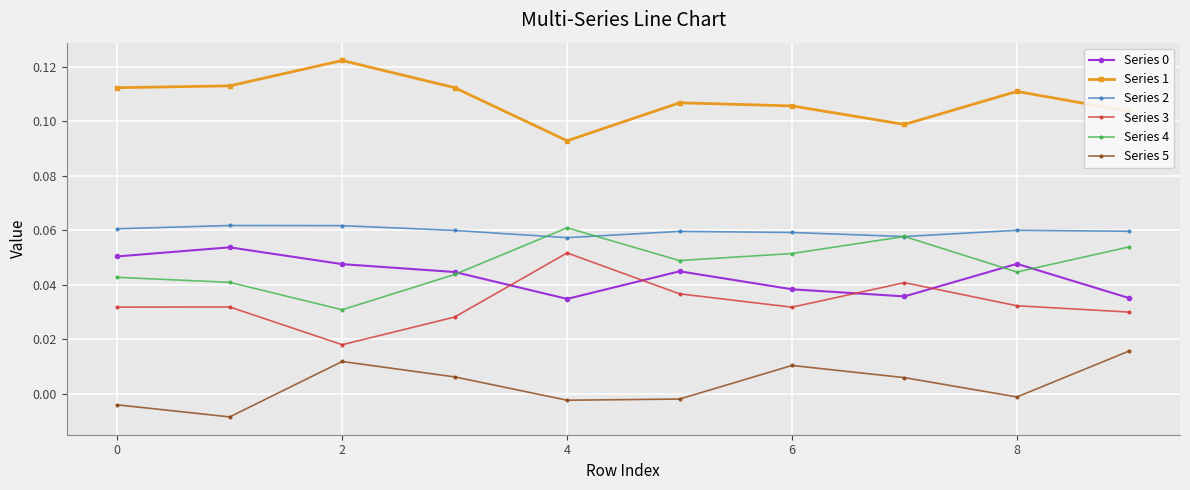

True or false: Series 5 and Series 4 intersect in this chart.

False